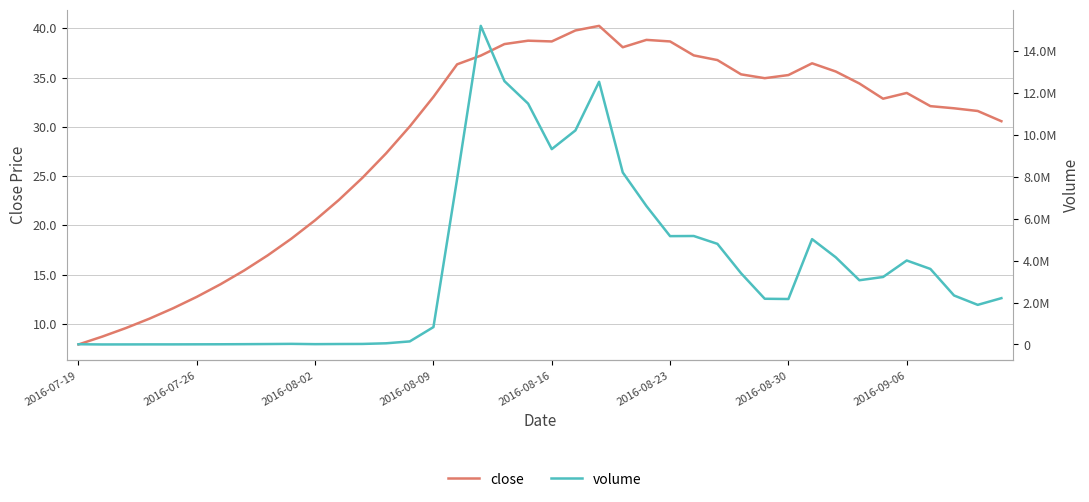

What is the maximum value for close?

40.3